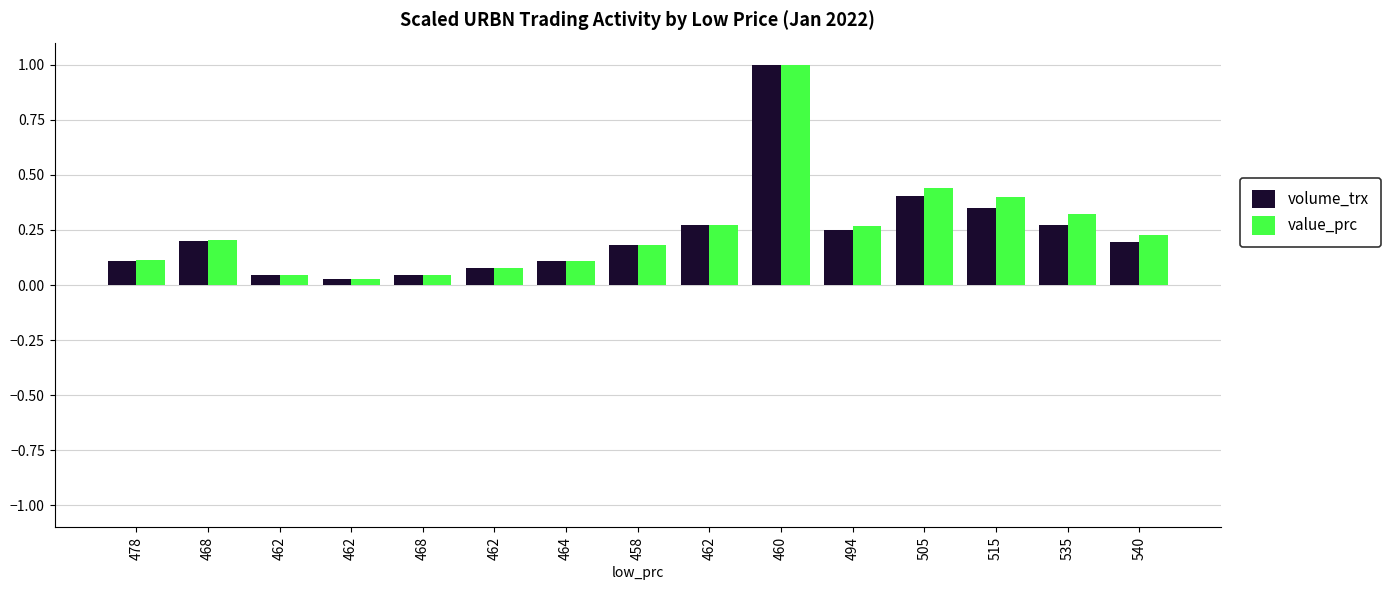

True or false: volume_trx has a value of 0.1 at 478.

True